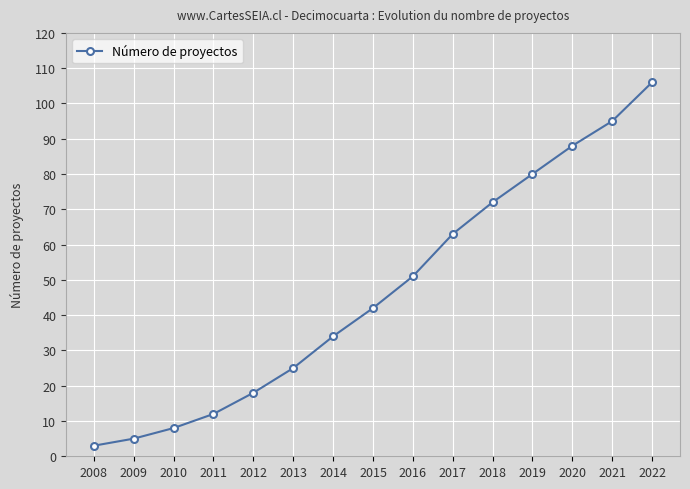

The chart shows a value of 12 at 2011. True or false?

True